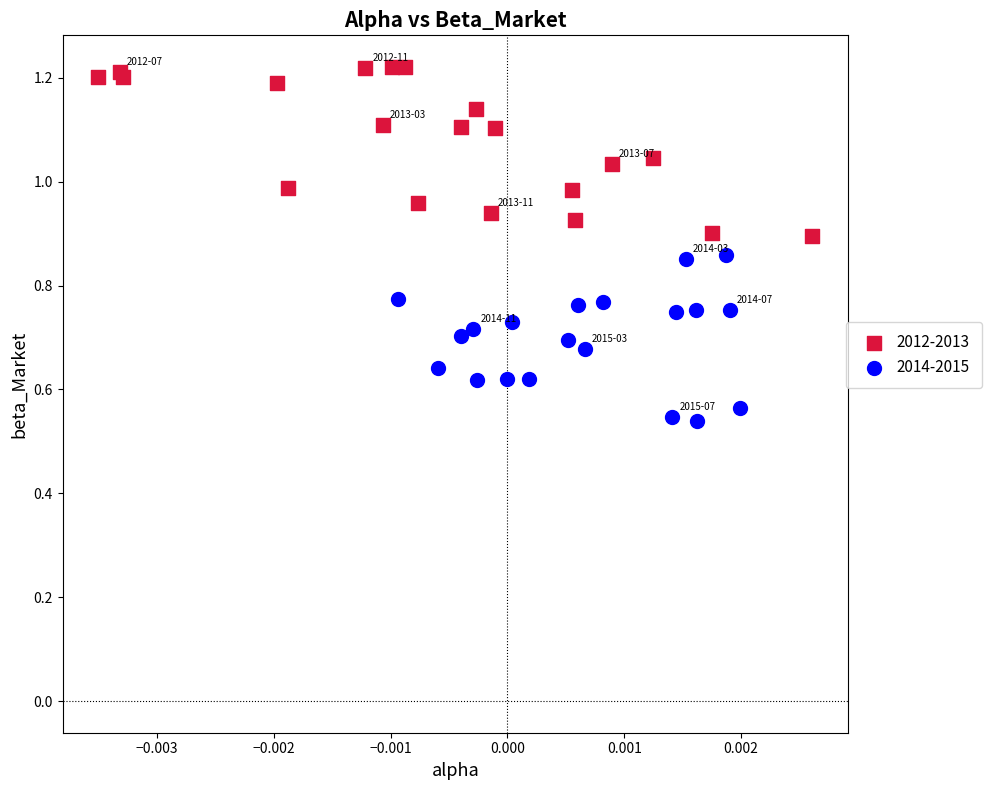

Which series contains the highest Y value?

2012-2013